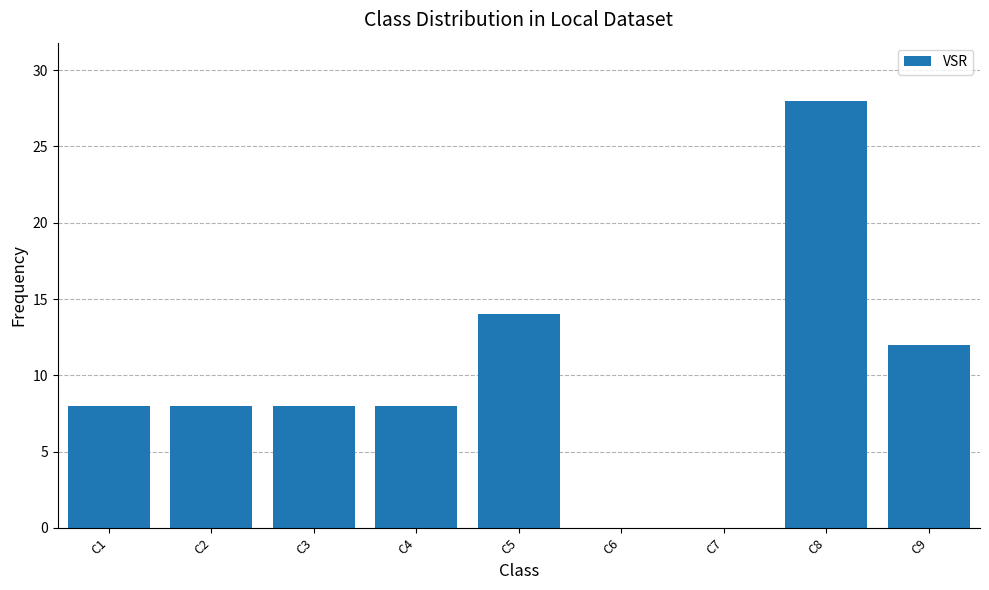

How many distinct data groups are displayed?

1